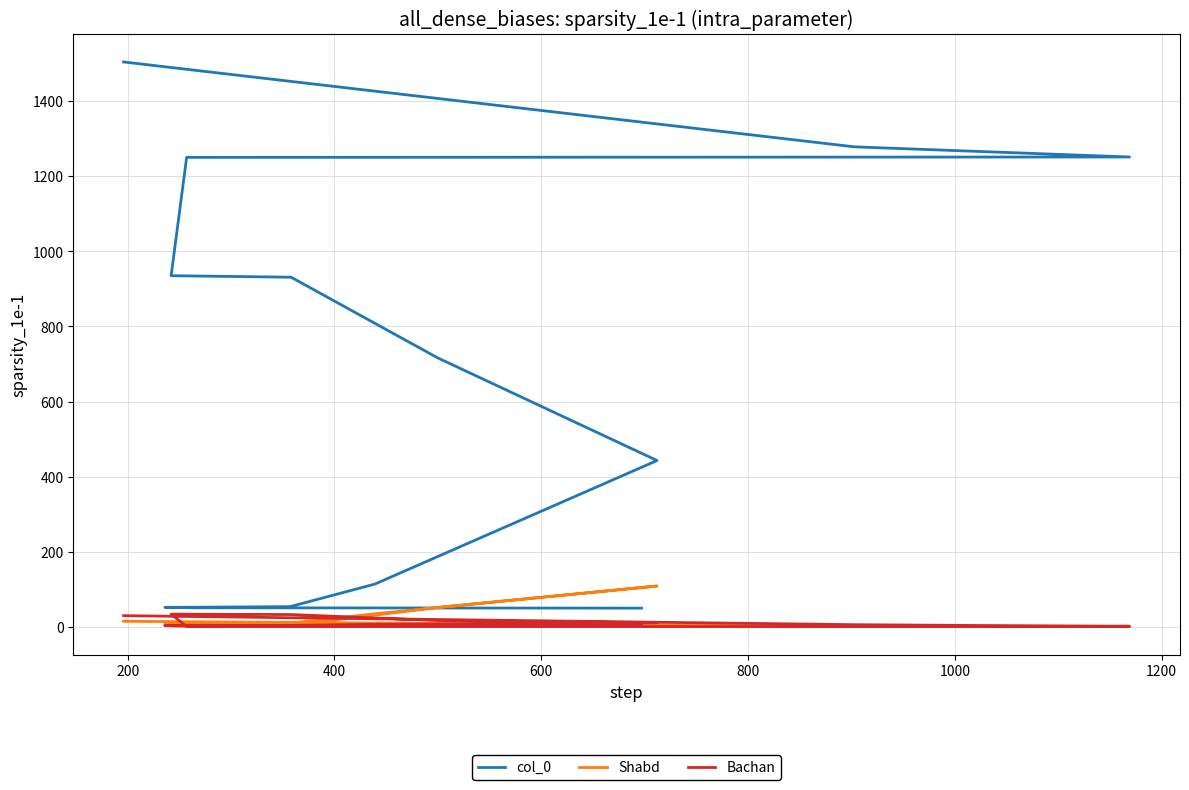

Rank the series at 400 from highest to lowest value.

col_0, Shabd, Bachan